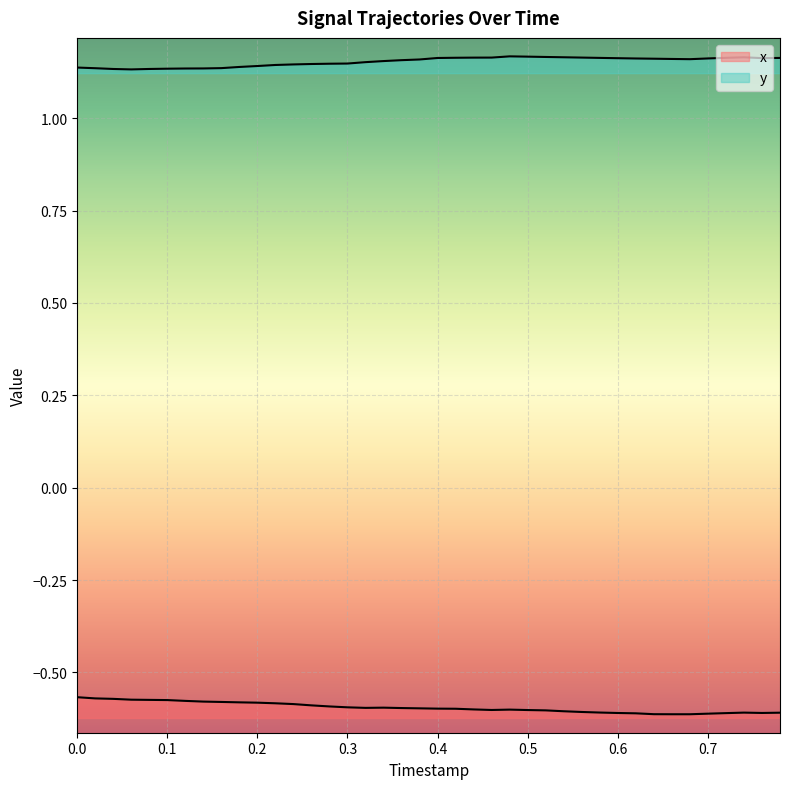

What is the value of the y point at the 2nd from the left?

1.1